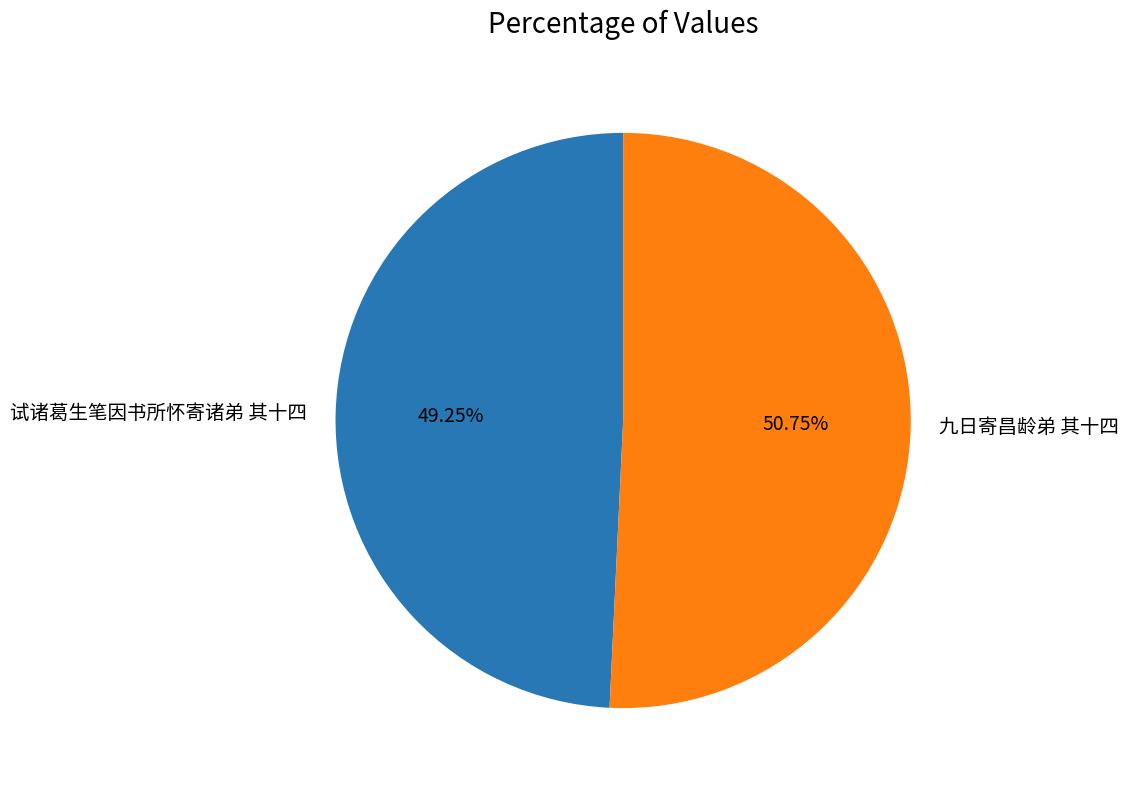

Combined, do 九日寄昌龄弟 其十四 and 试诸葛生笔因书所怀寄诸弟 其十四 account for over 50%?

Yes